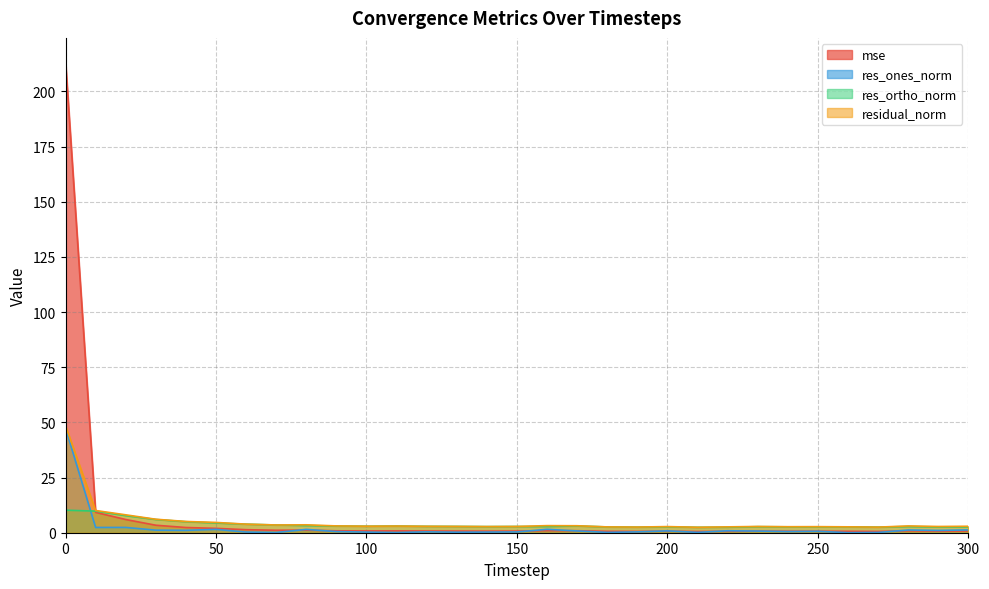

At which category does residual_norm reach its first local peak?

80